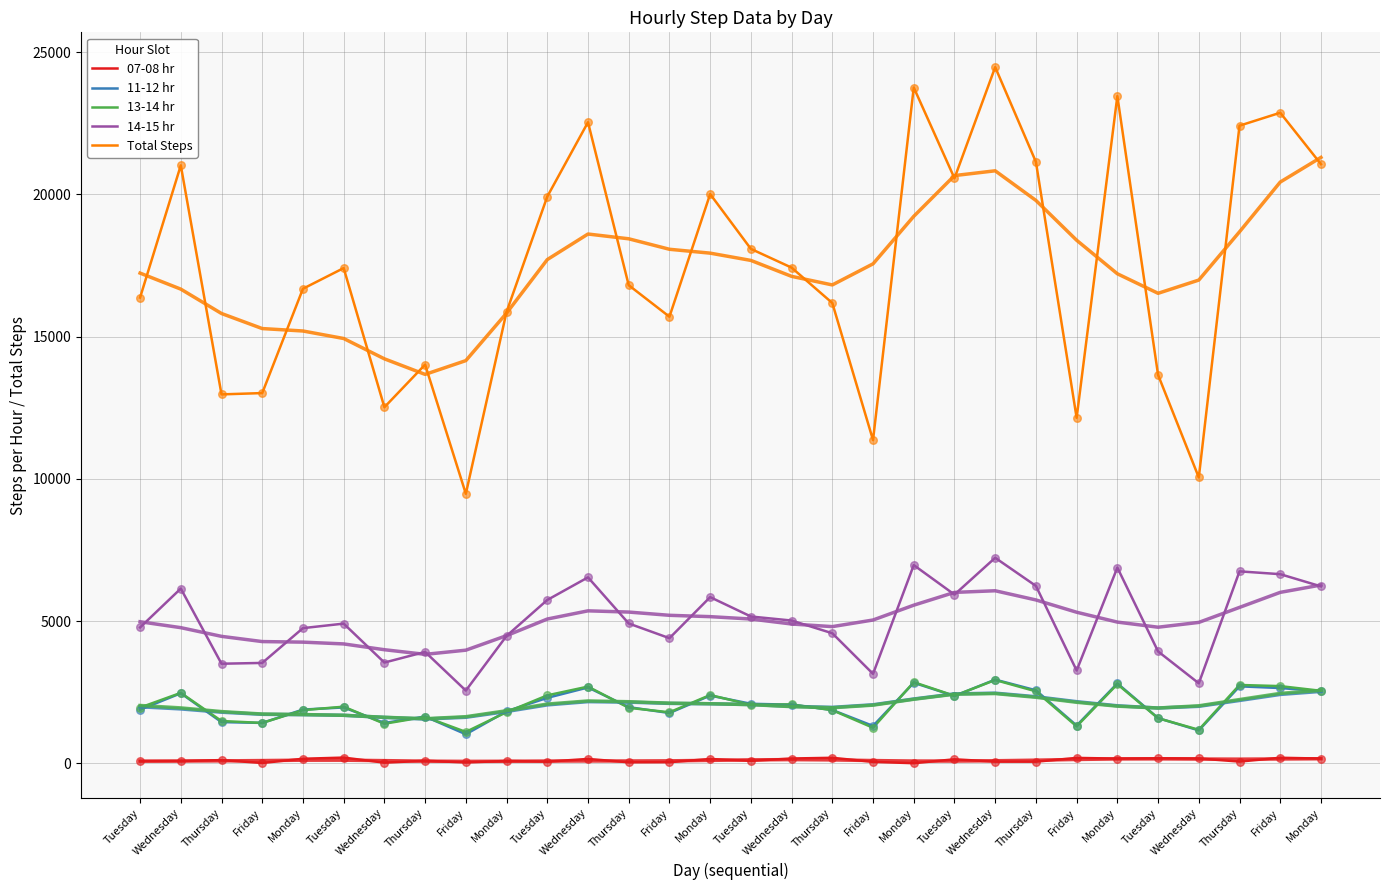

Which series has the largest Y range (max minus min)?

Total Steps